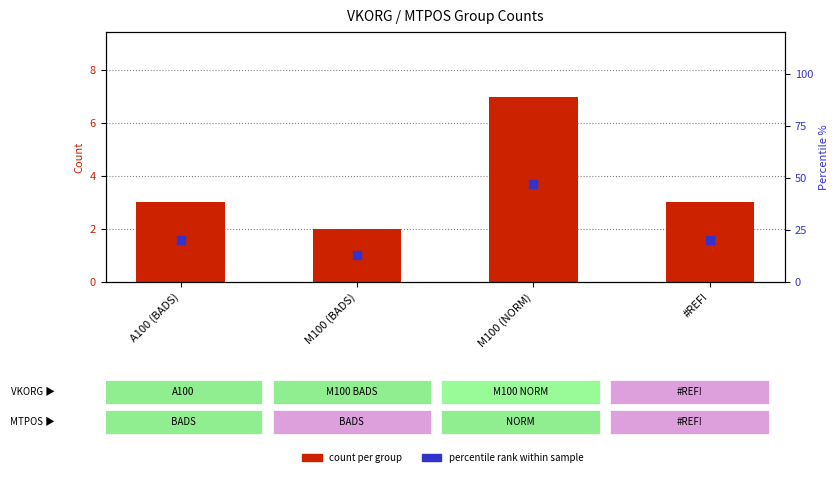

At which category is the sum across all series the highest?

M100 (NORM)